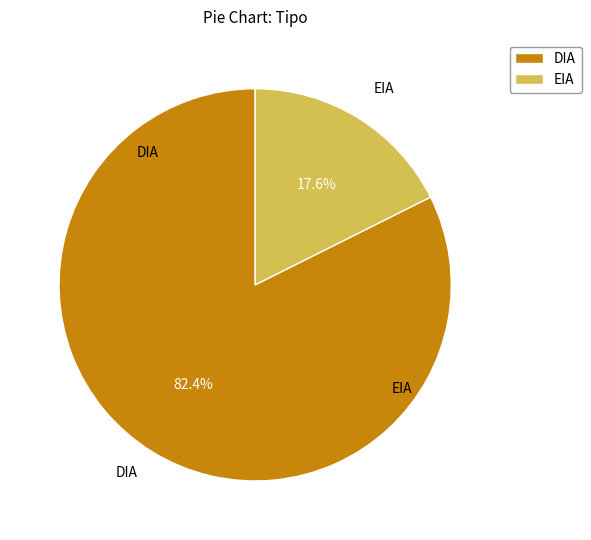

Combined, do DIA and EIA account for over 50%?

Yes